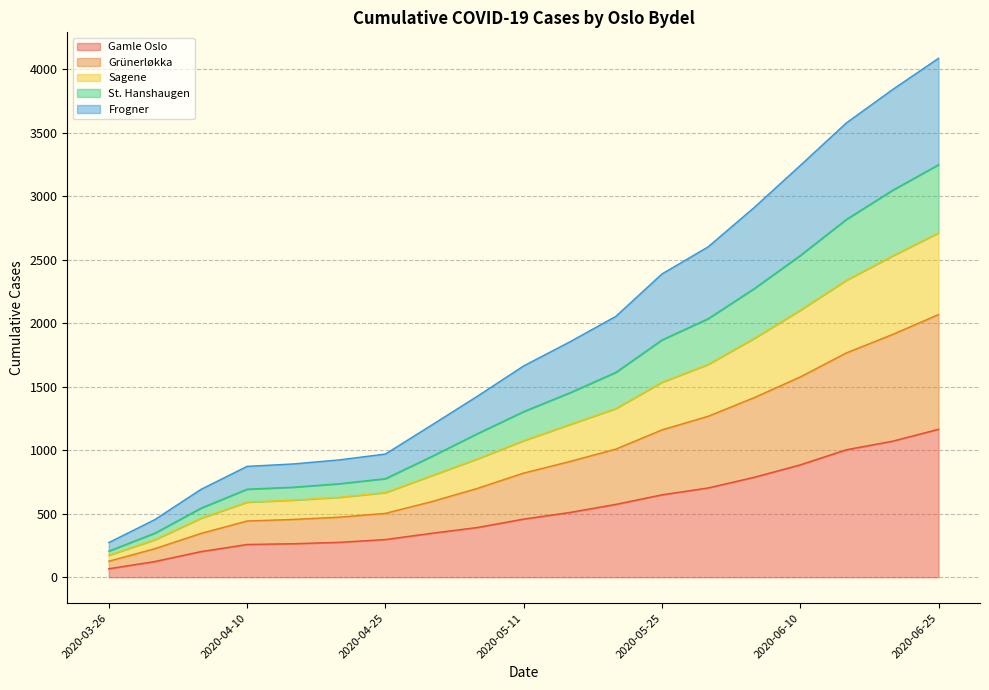

Which category has the highest value in the Gamle Oslo series?

2020-06-25